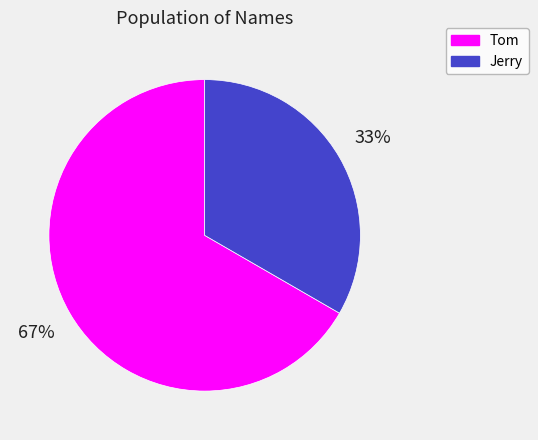

Approximately how many times larger is the value at Jerry compared to Tom?

0.5